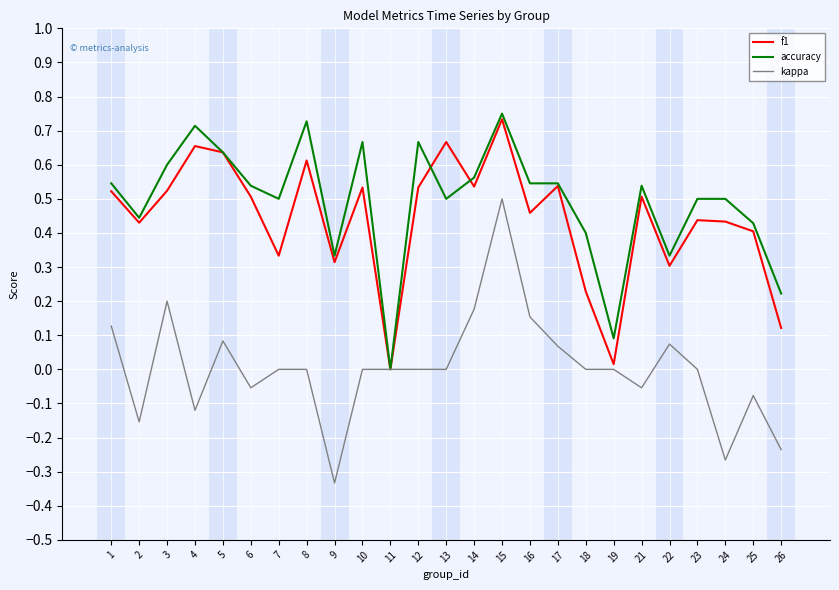

At which category does the chart reach its peak across all series?

15